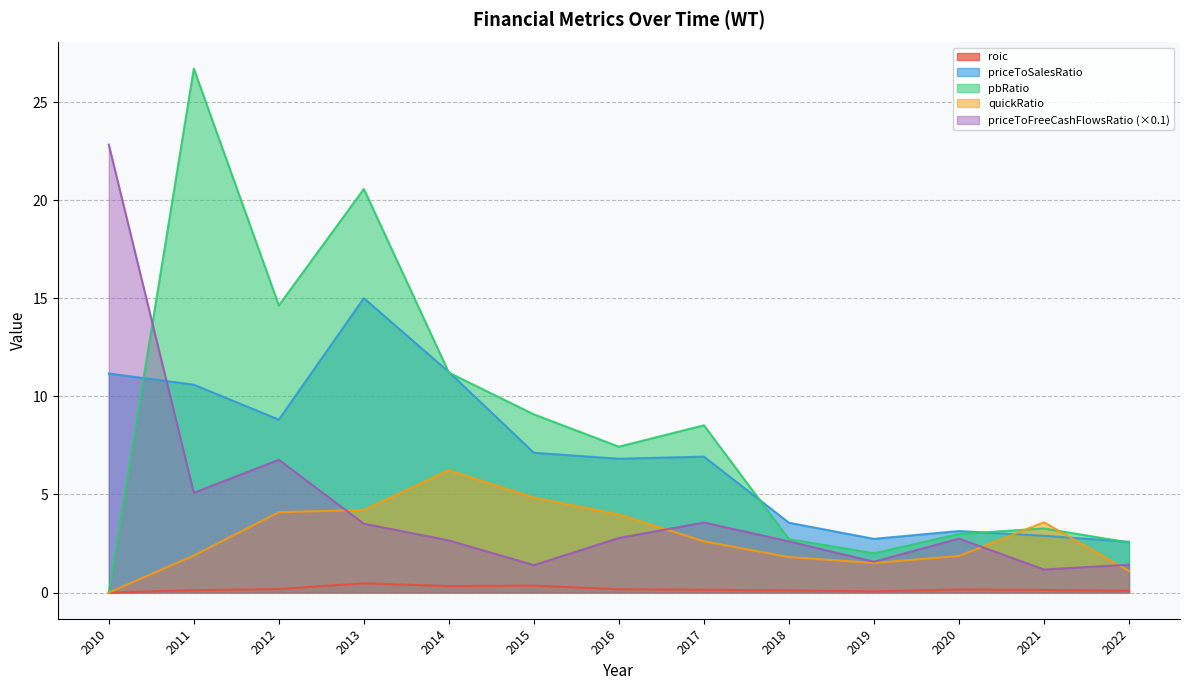

List the series in order of their overall mean, highest first.

pbRatio, priceToSalesRatio, priceToFreeCashFlowsRatio (×0.1), quickRatio, roic